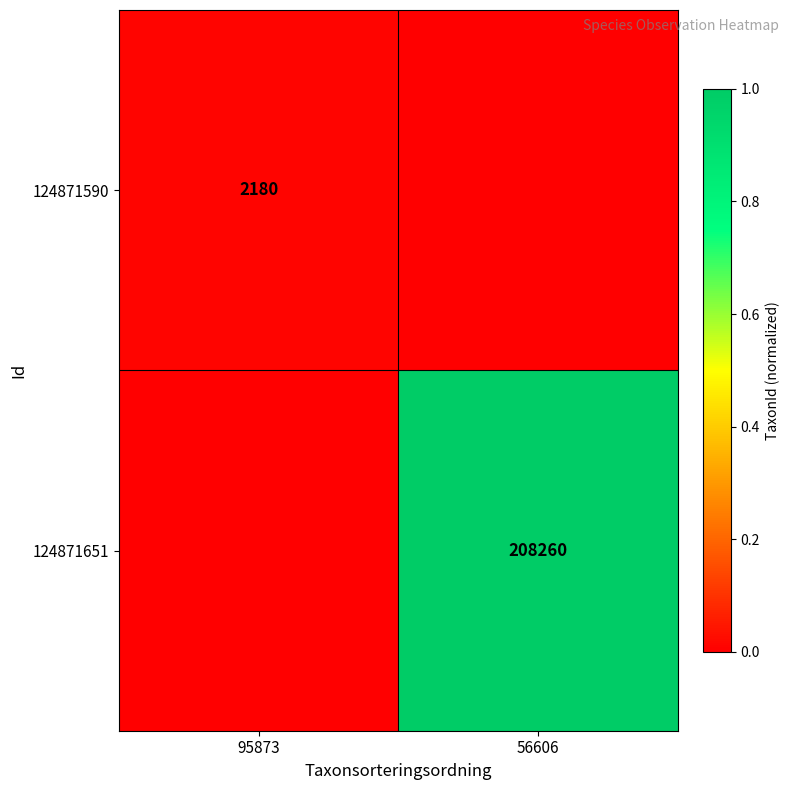

The 124871651 series shows 208260 at 56606. True or false?

True